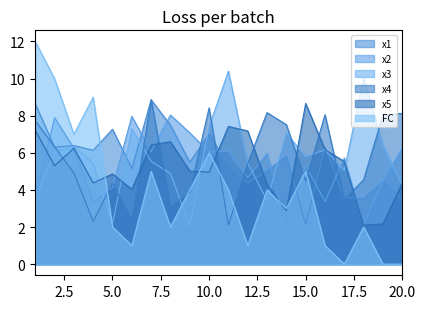

What are all the series names shown in the legend?

x1, x2, x3, x4, x5, FC